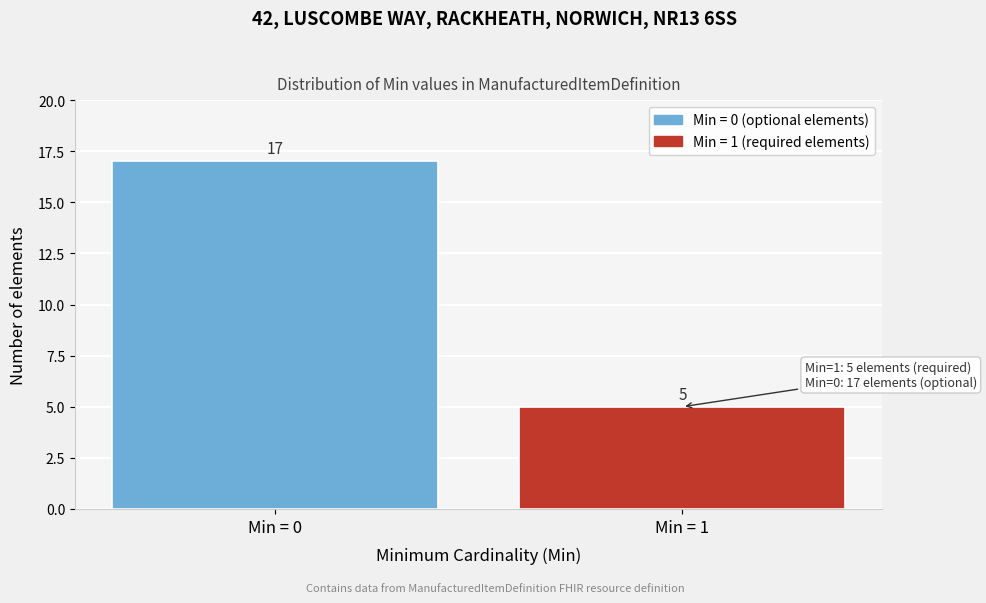

Reading left to right, extract all data points from this chart.

Min = 0=17	Min = 1=5